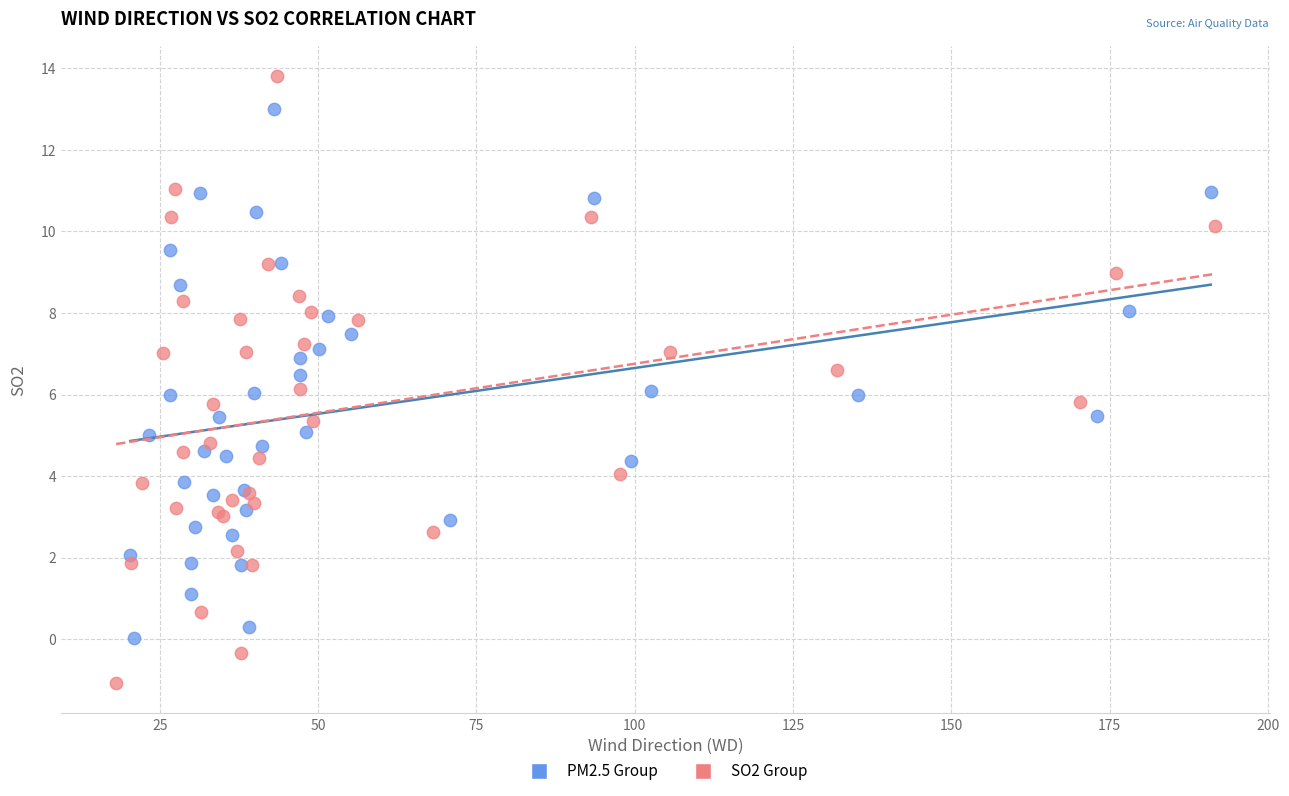

Which series has the widest spread of Y values?

SO2 Group